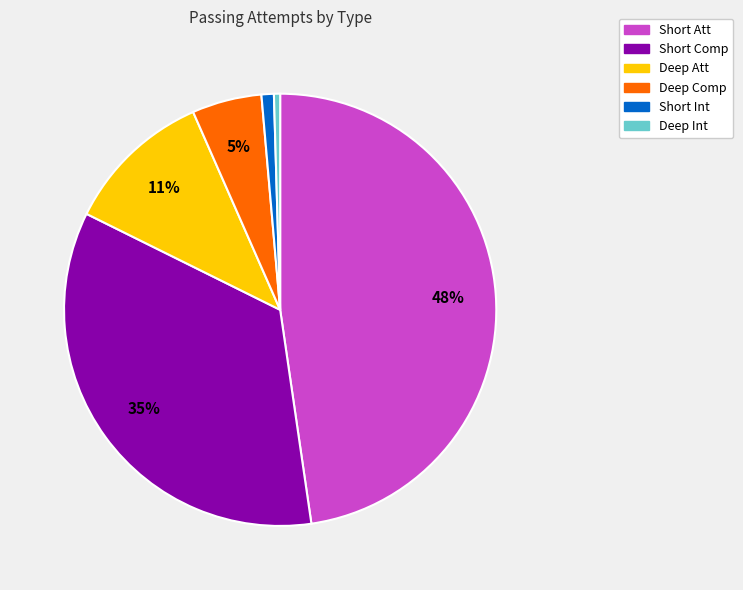

To the nearest percent, what is the average slice percentage?

17%